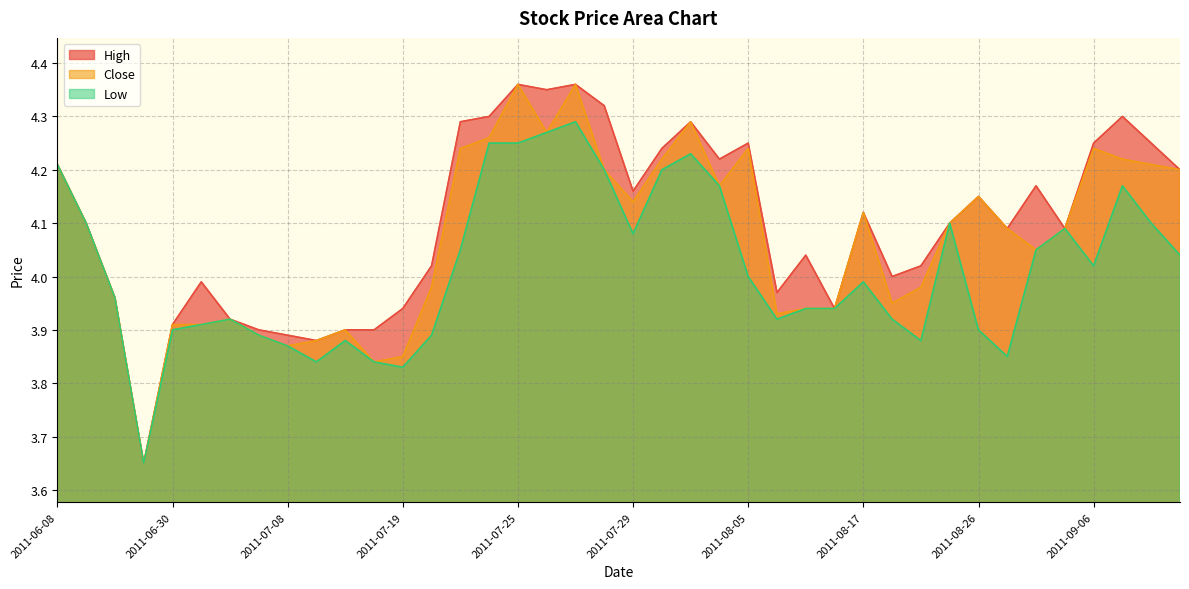

How many lines are shown in the chart?

3